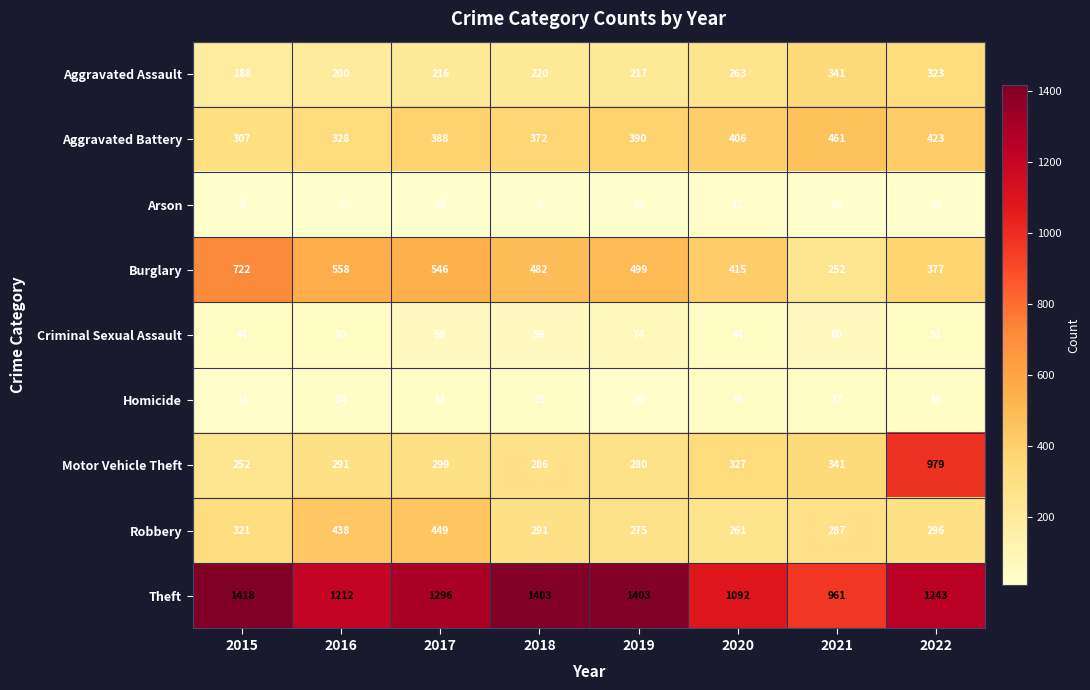

What is the spread (max minus min) of values at 2021?

949